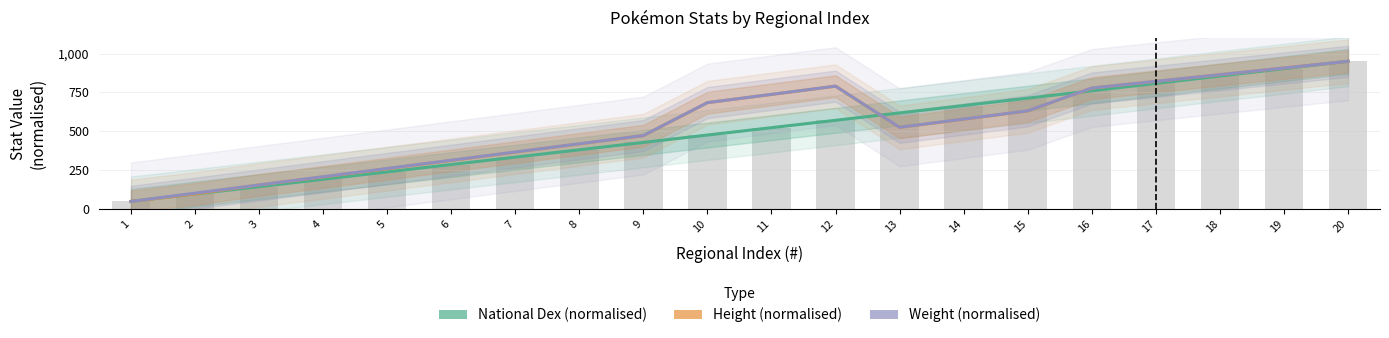

What are all the series names shown in the legend?

National Dex (normalised), Height (normalised), Weight (normalised)